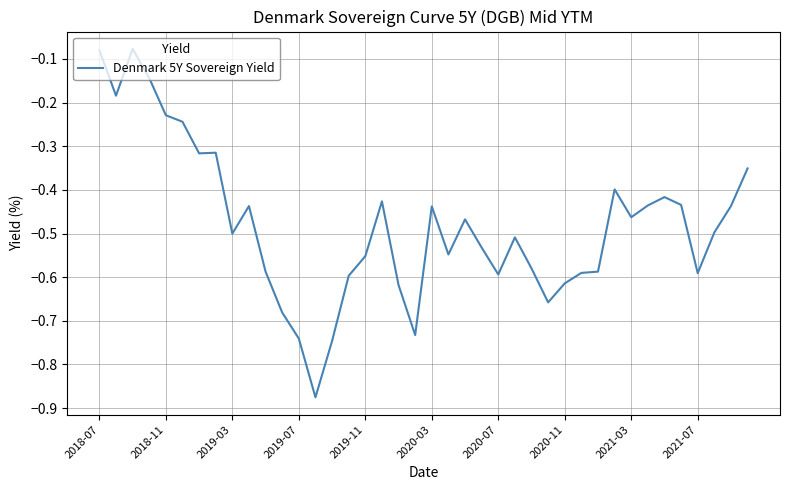

Does the chart display data point markers on the line(s)?

No